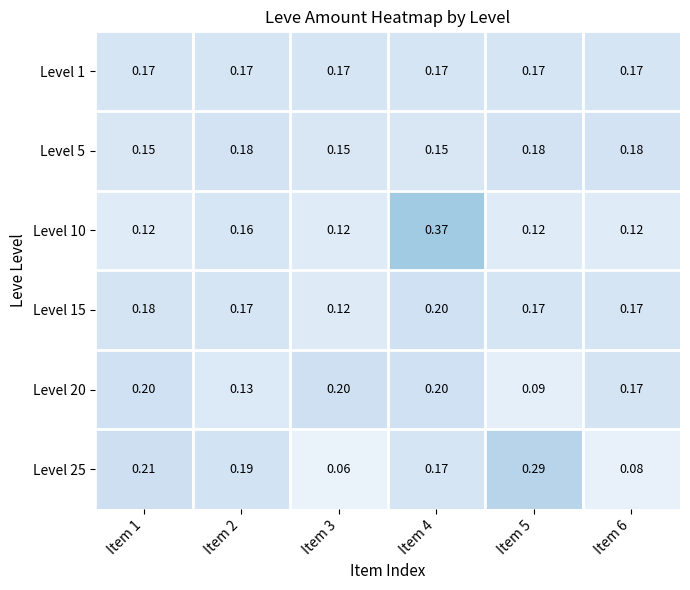

How many series are shown in this chart?

6